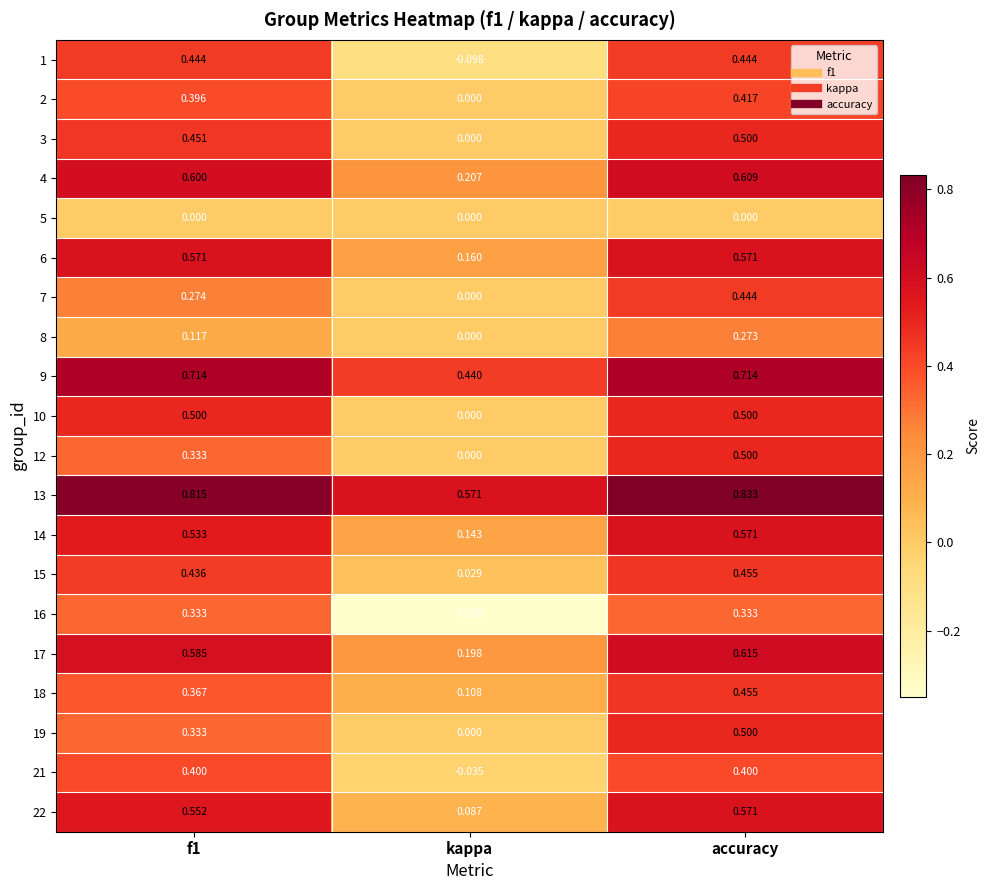

Which category has the lowest value across all series?

kappa